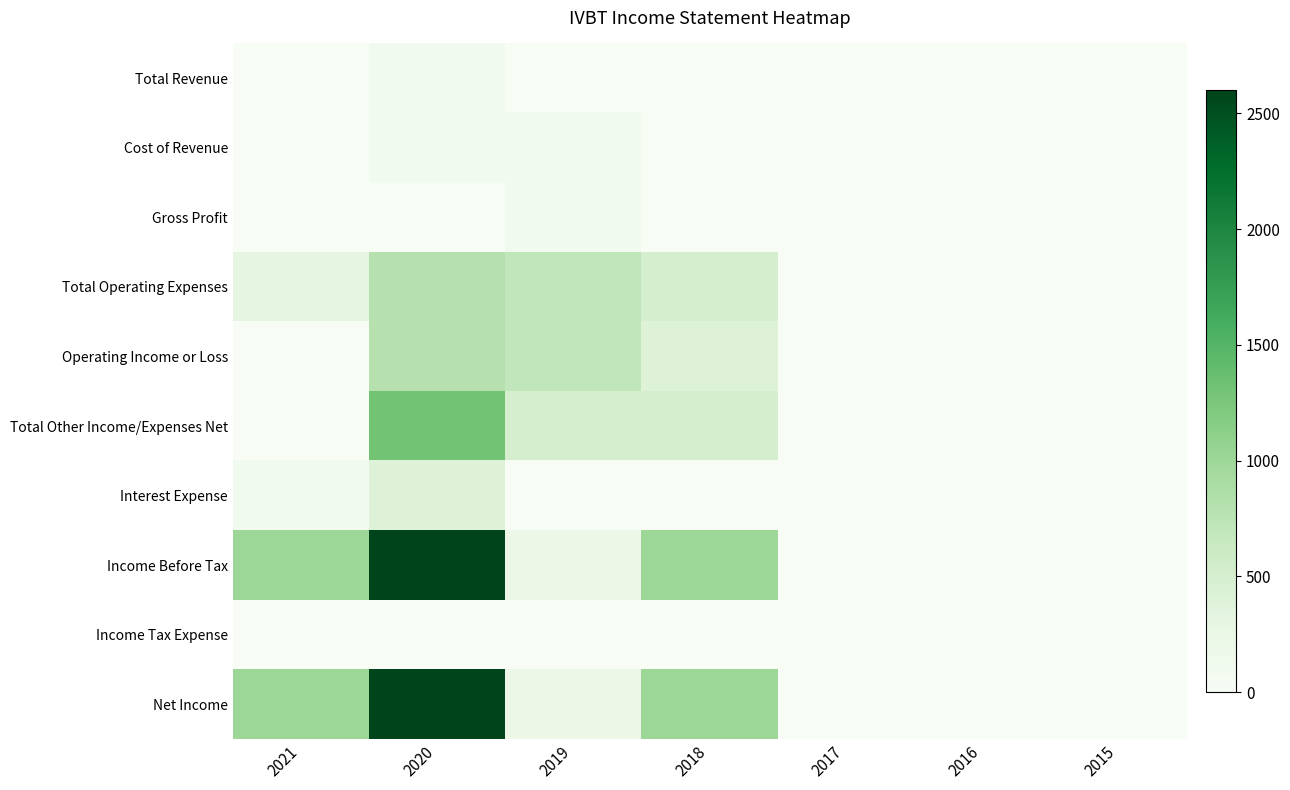

Count the number of categories in the chart.

7